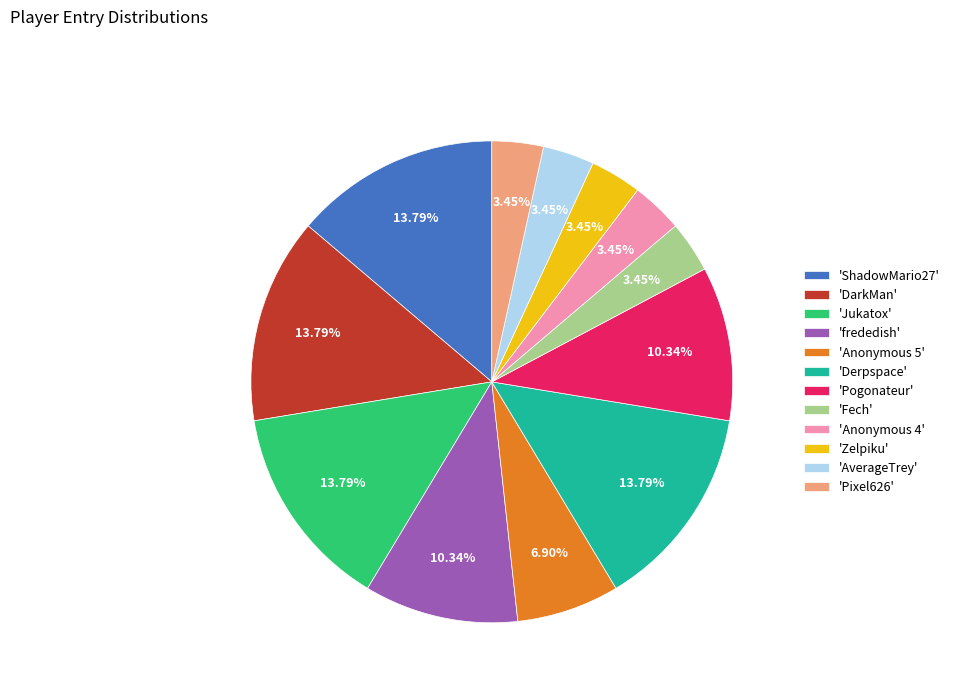

Does any single category account for the majority?

No